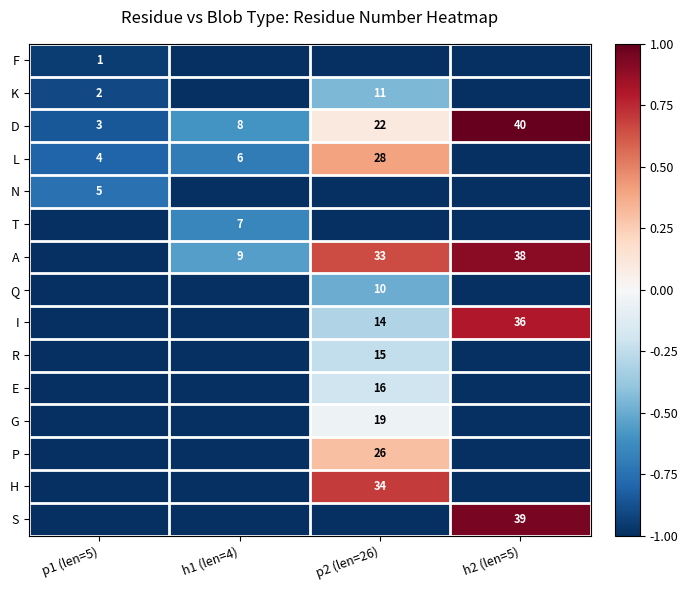

Is it true that F equals 0 at p1 (len=5)?

False